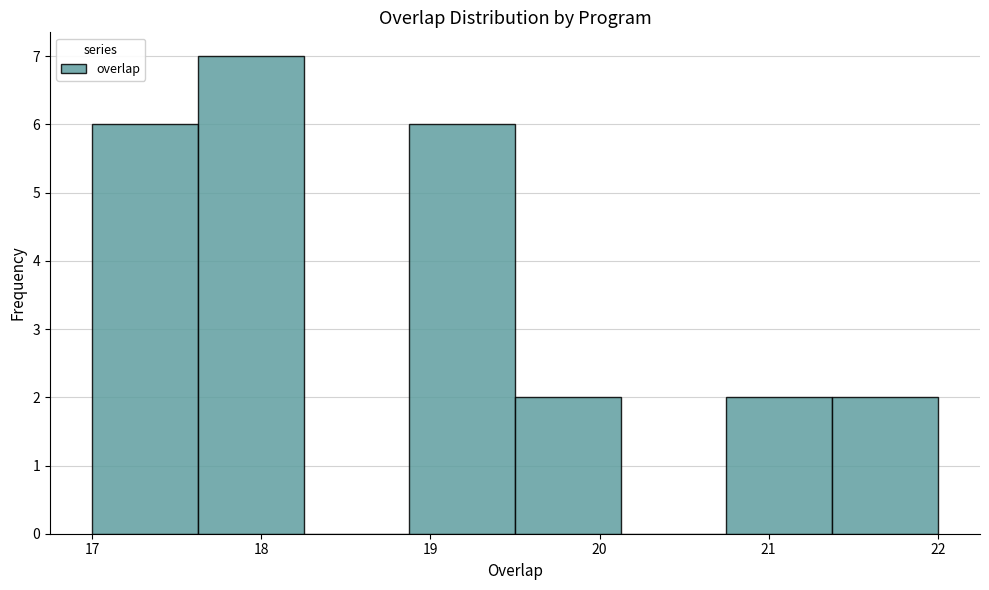

Reading left to right, list every bar in this chart as the range it spans on the x-axis followed by its height. Neither the bar edges nor the heights are printed on the chart, so give them approximately, as read against the axes.

17.0 to 17.6: 6
17.6 to 18.3: 7
18.3 to 18.9: 0
18.9 to 19.5: 6
19.5 to 20.1: 2
20.1 to 20.8: 0
20.8 to 21.4: 2
21.4 to 22.0: 2